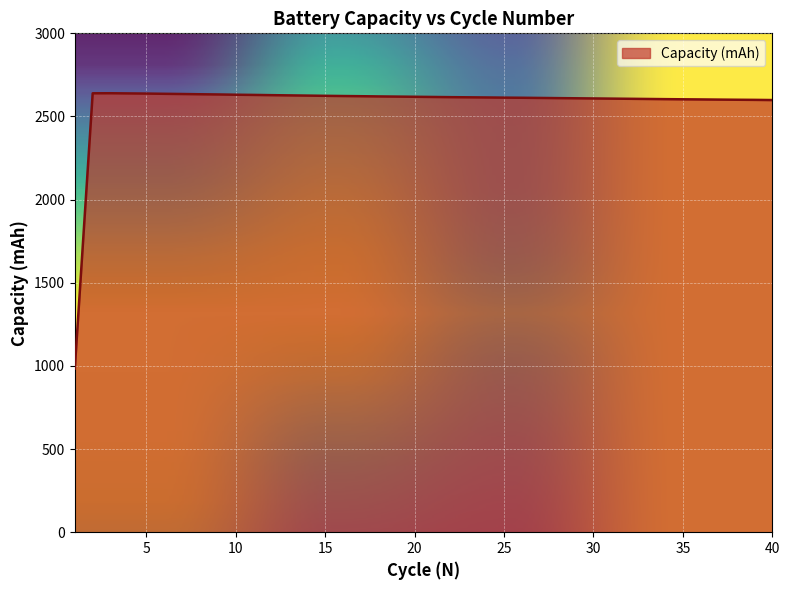

What is the difference between the maximum and minimum values?

1655.4